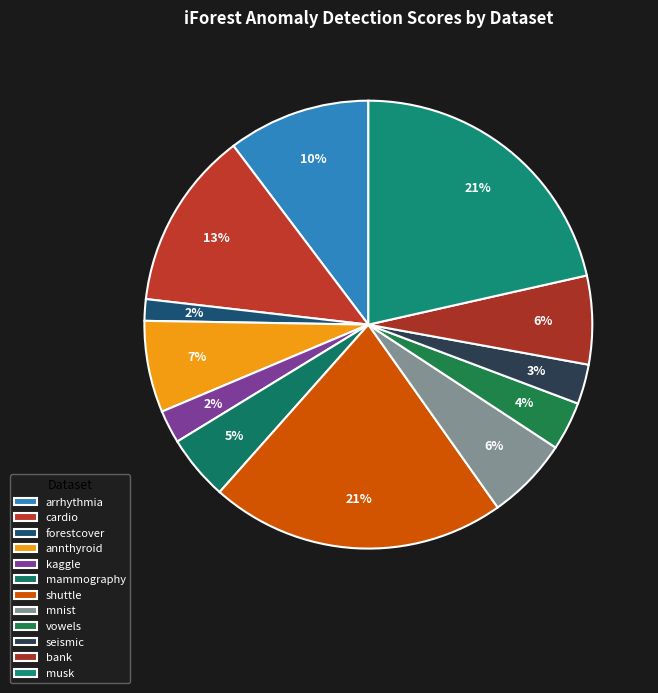

How many slices are in this pie chart?

12